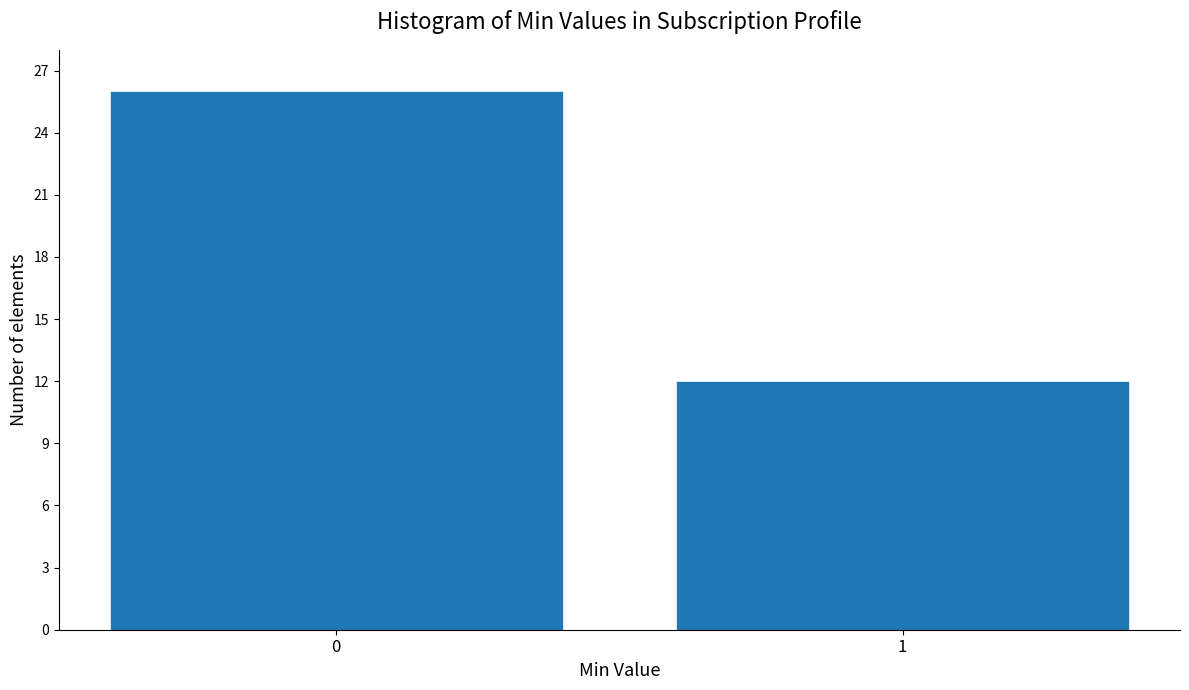

Reading left to right, what are all the values shown in this chart?

26	12